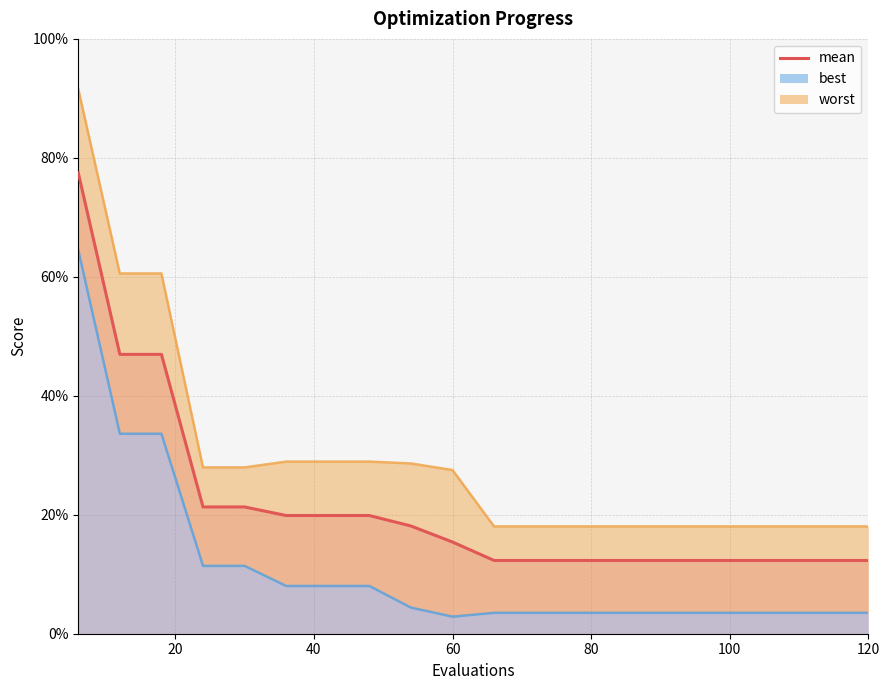

Reading left to right, list all the values displayed in this chart.

0.8	0.5	0.5	0.2	0.2	0.2	0.2	0.2	0.2	0.2	0.1	0.1	0.1	0.1	0.1	0.1	0.1	0.1	0.1	0.1